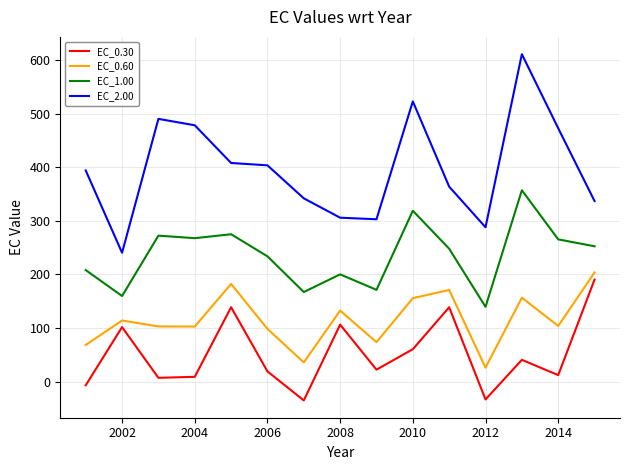

True or false: EC_0.60 and EC_2.00 cross at least once.

False